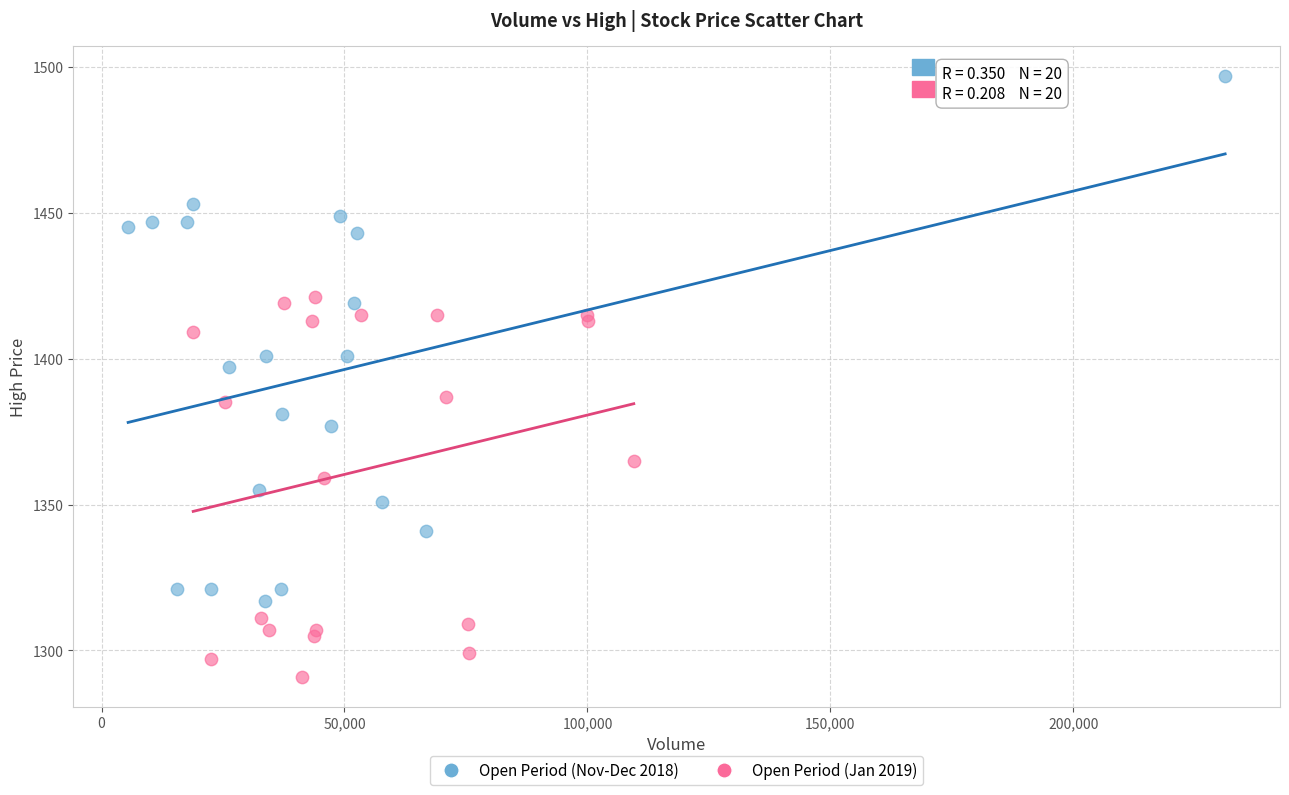

Which series contains the lowest Y value?

Open Period (Jan 2019)